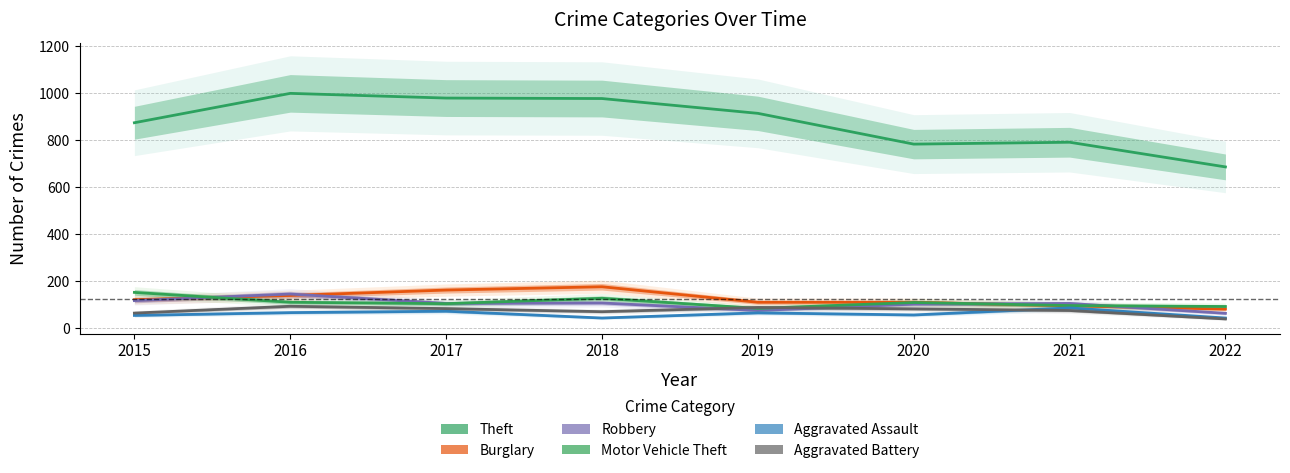

What is the difference between the Theft values at 2020 and 2016?

216